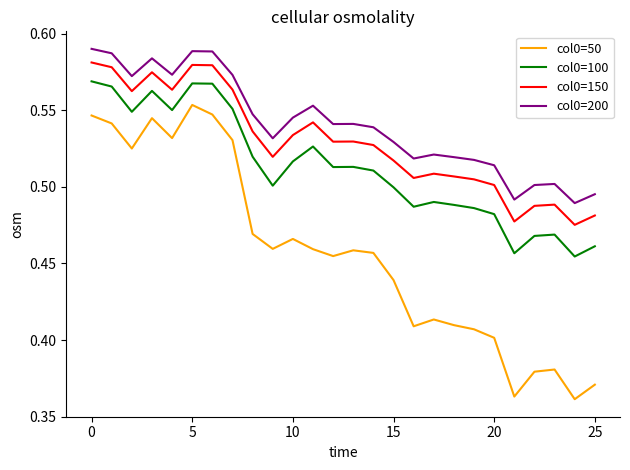

Which series has the largest total across all categories?

col0=200